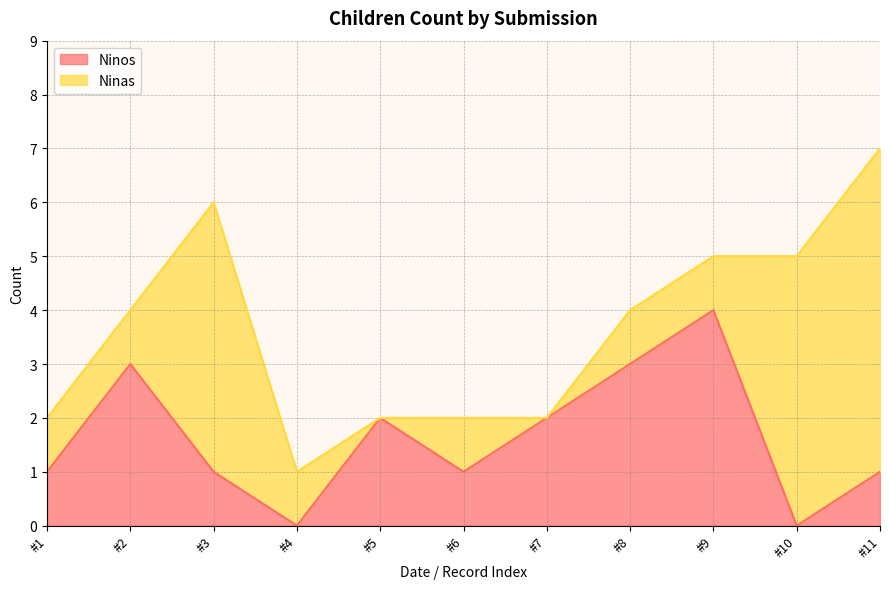

What is the total value across all series at #11?

7